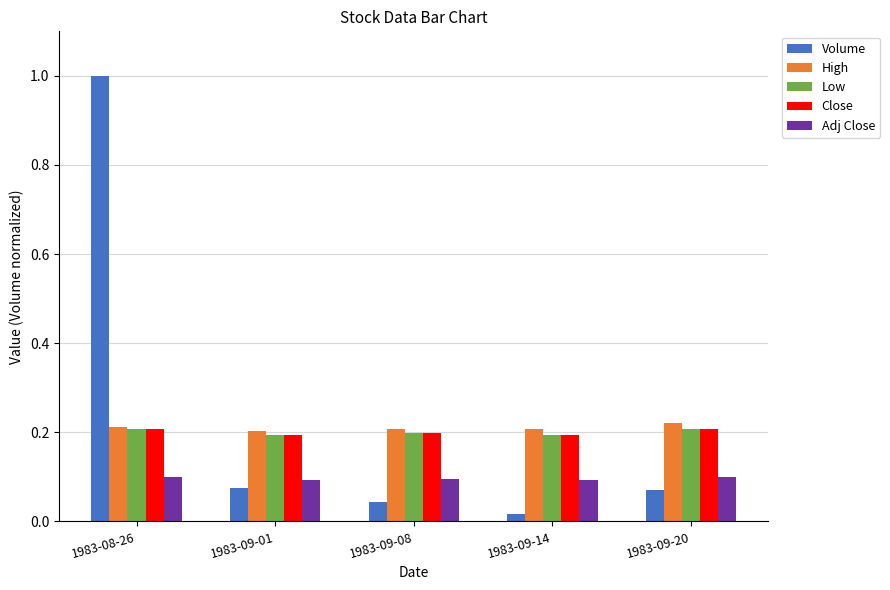

Does the chart contain stacked bars?

No